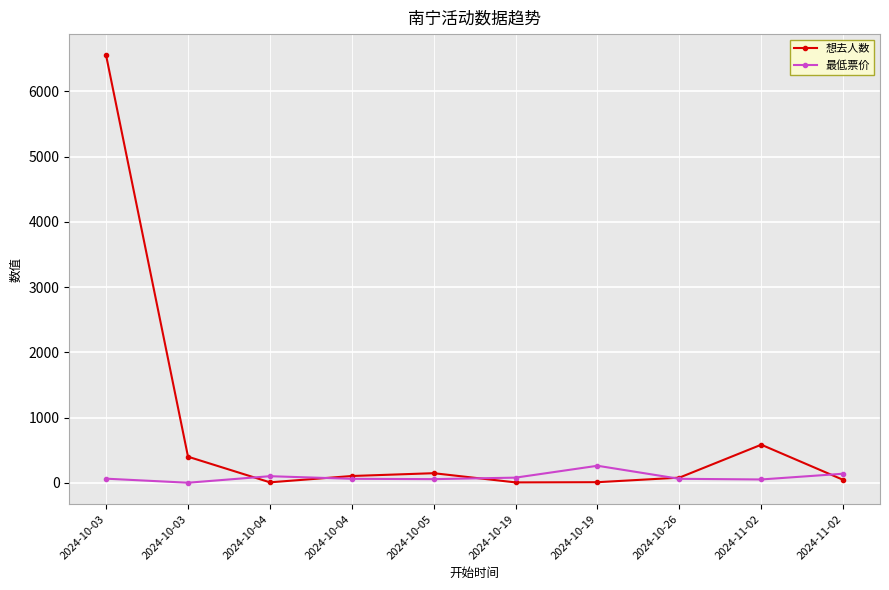

Count the number of categories in the chart.

10